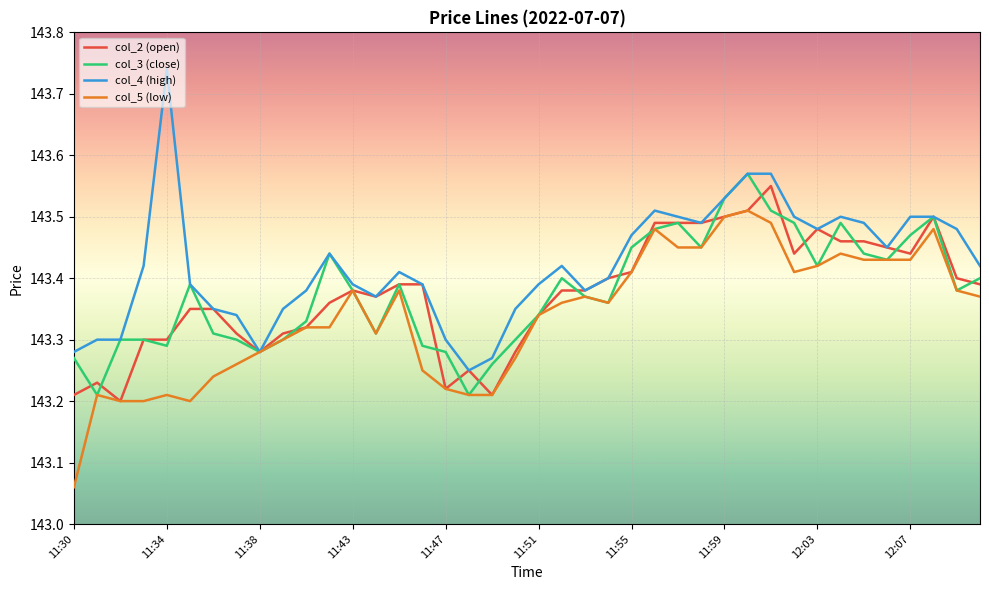

Which series has the largest total across all categories?

col_4 (high)